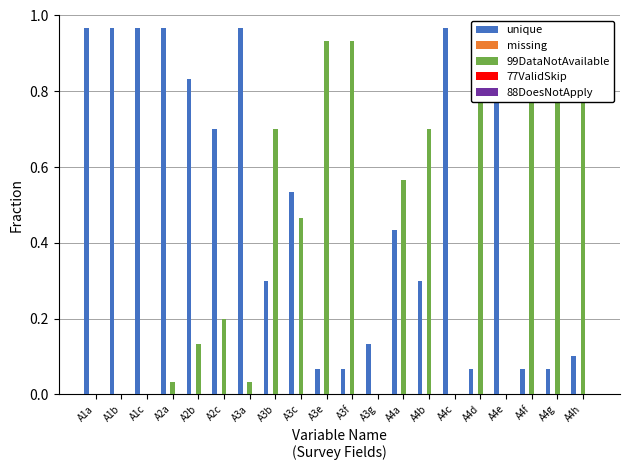

Rank the series at A4f from lowest to highest value.

missing, 77ValidSkip, 88DoesNotApply, unique, 99DataNotAvailable